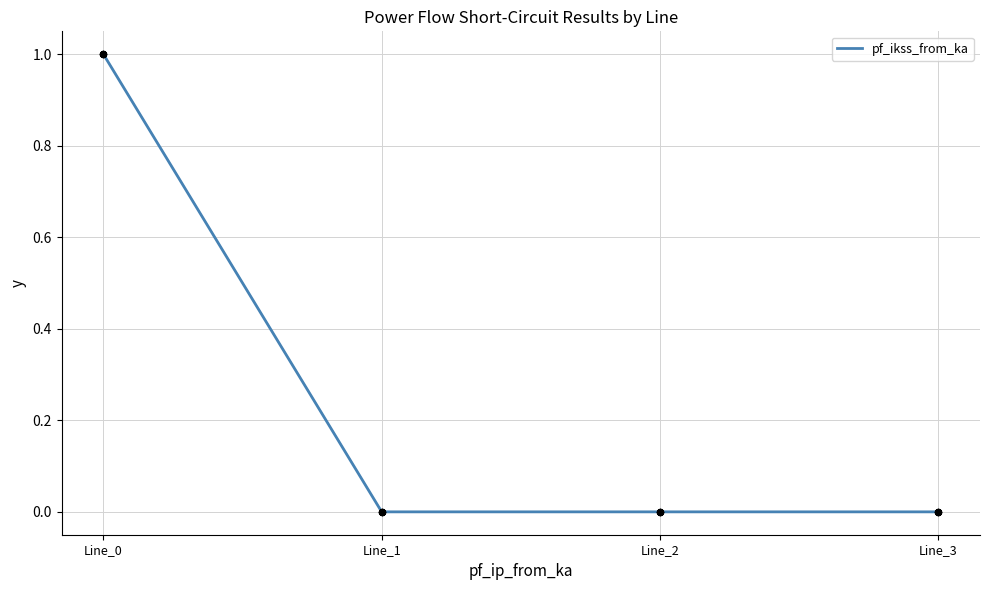

What is the change in value from Line_0 to Line_2?

-1